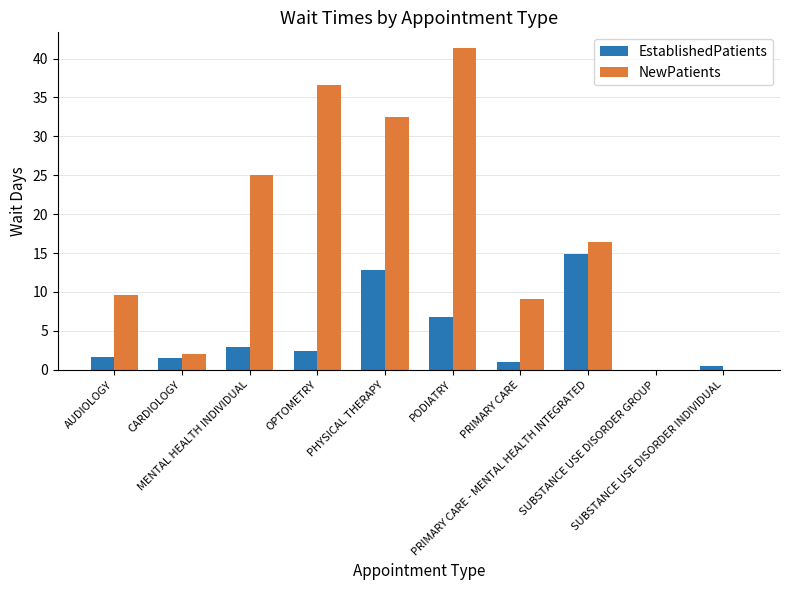

What is the approximate value of EstablishedPatients at PRIMARY CARE?

1.0